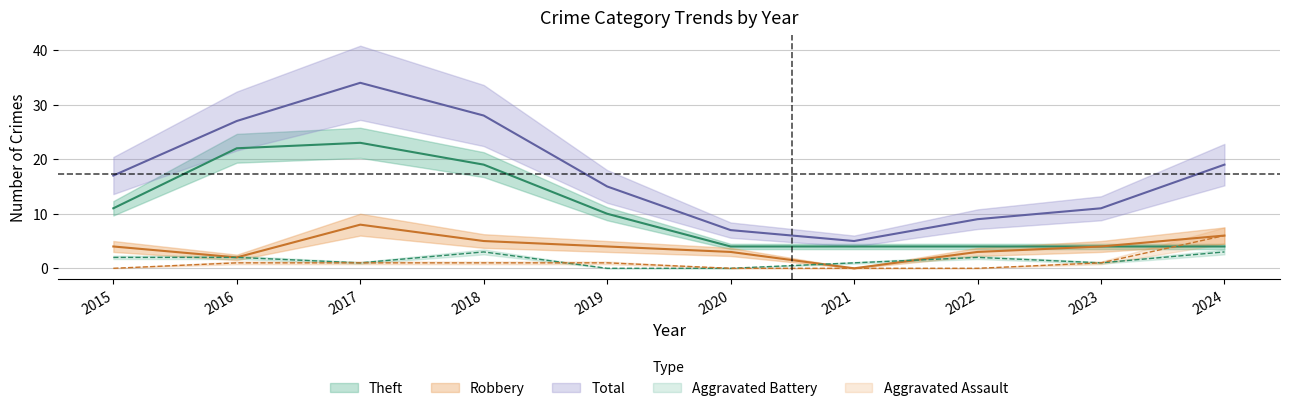

At which label is Aggravated Assault closest to 3?

2016